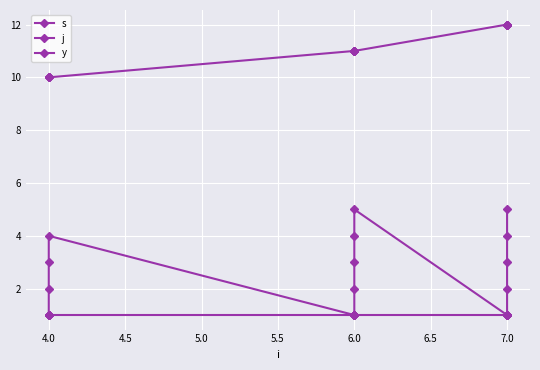

What is the average value of the y series?

1